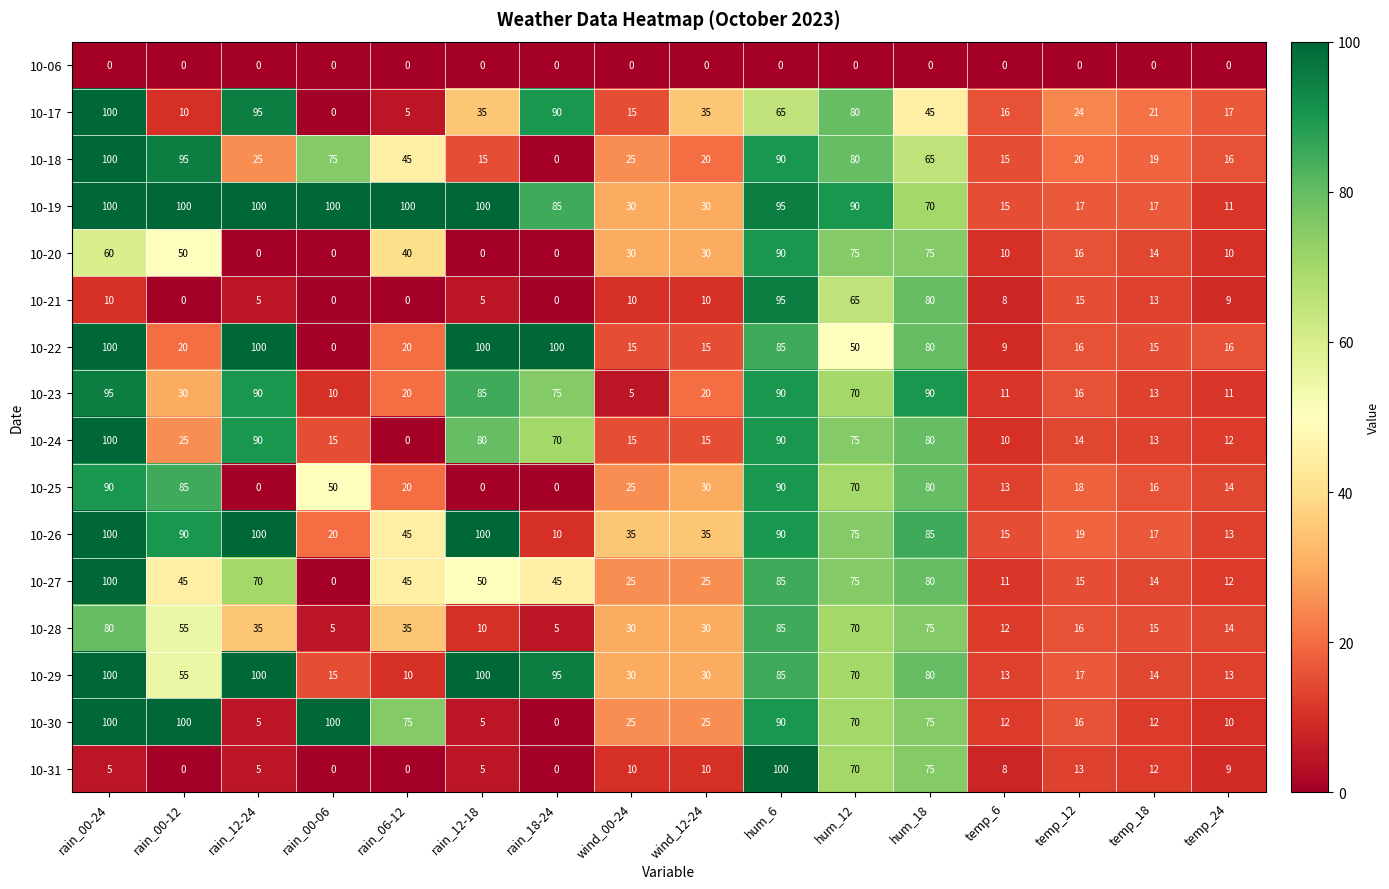

What is the maximum value for 10-25?

90